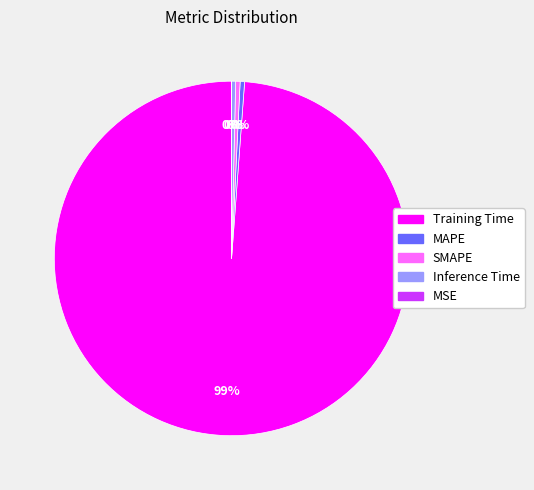

Combined, do Training Time and Inference Time account for over 50%?

Yes